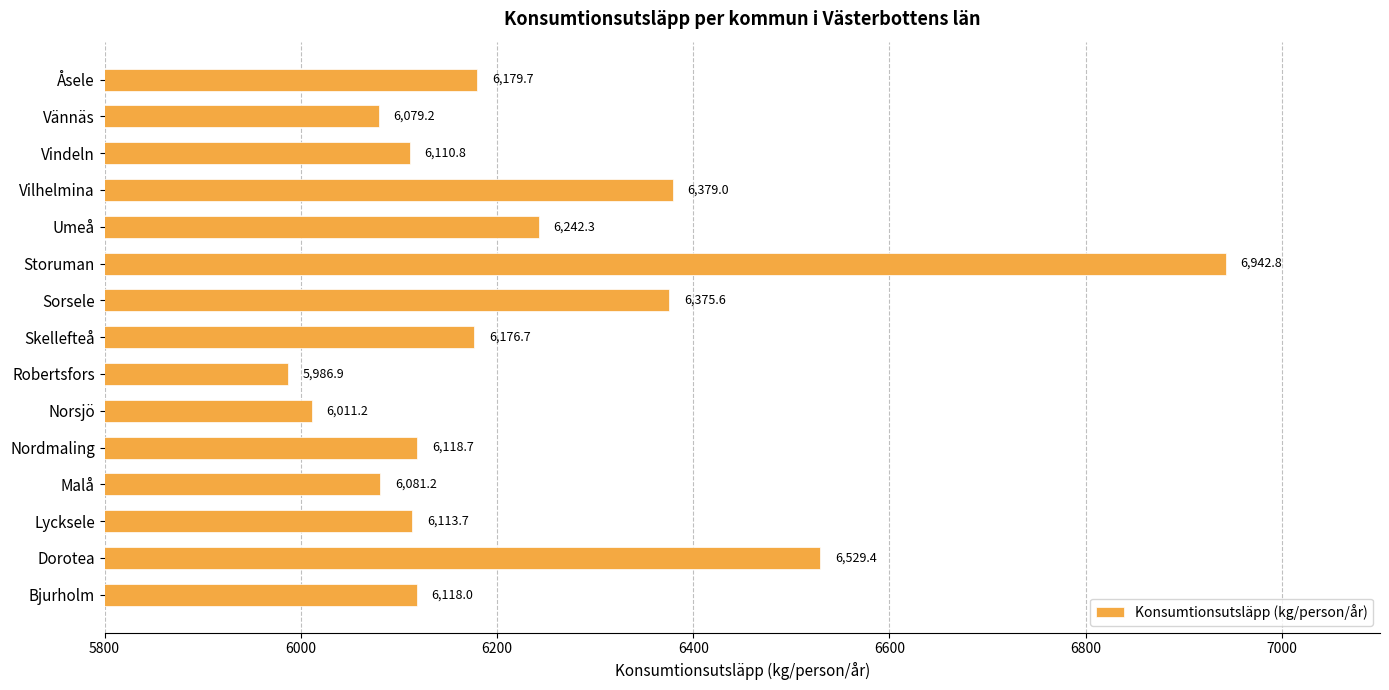

Where is the data nearest to the value 6464?

Dorotea